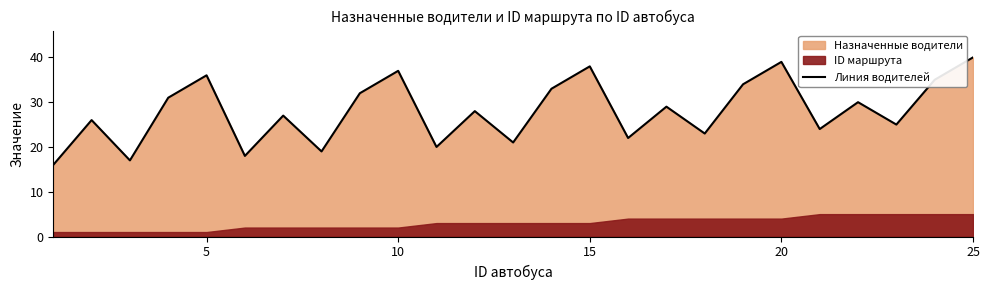

What is the minimum value for Линия водителей?

16